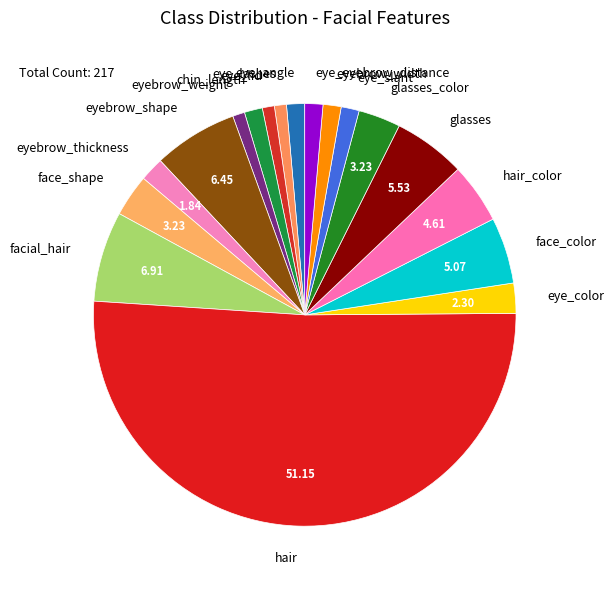

Which category accounts for the majority?

hair